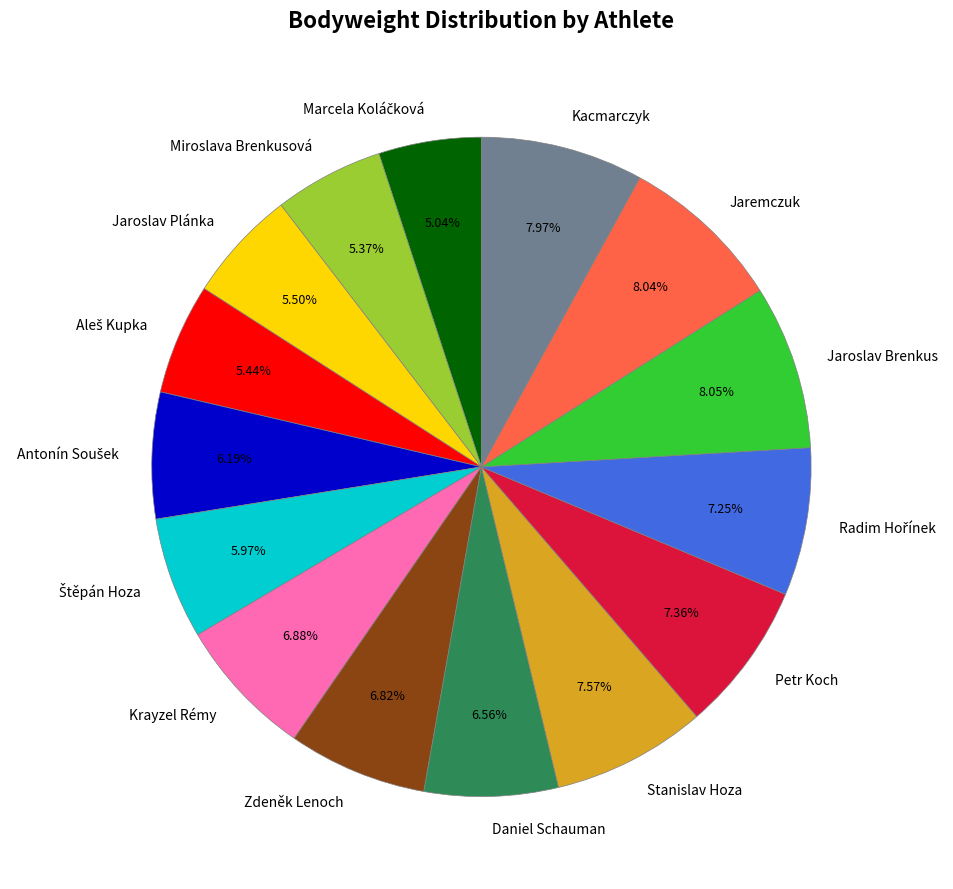

To the nearest percent, what percentage of the pie is Daniel Schauman?

7%